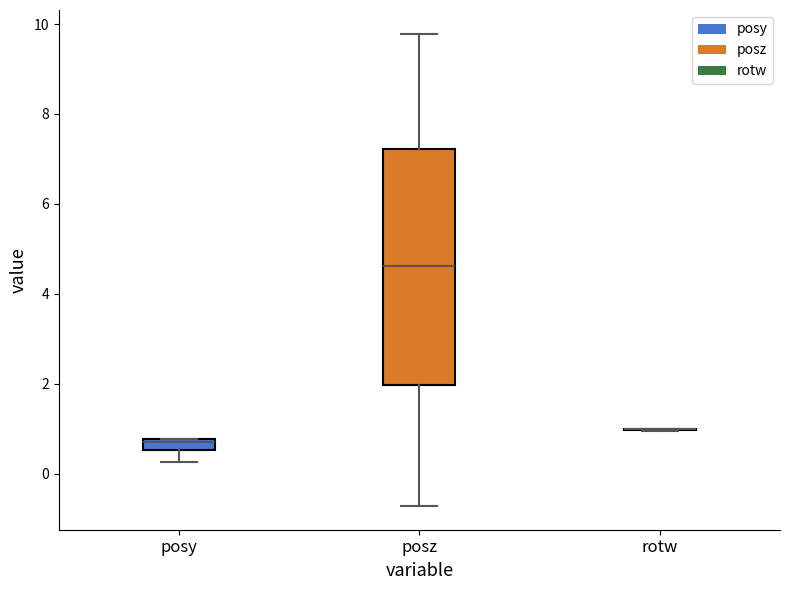

Comparing the boxes themselves (not the whiskers), which one is the tallest?

posz